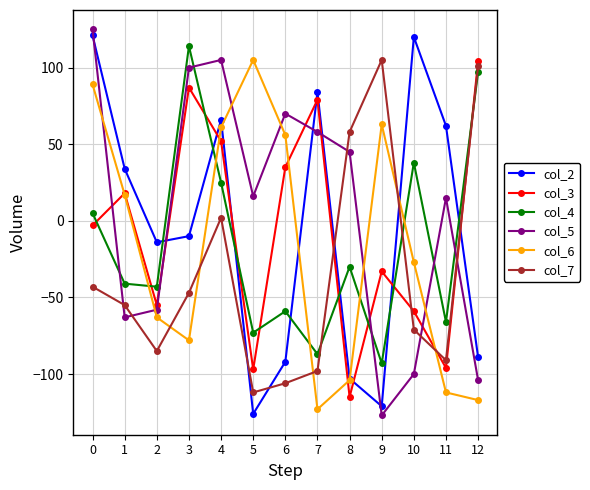

Between which two adjacent categories do col_6 and col_5 first intersect?

0 and 1